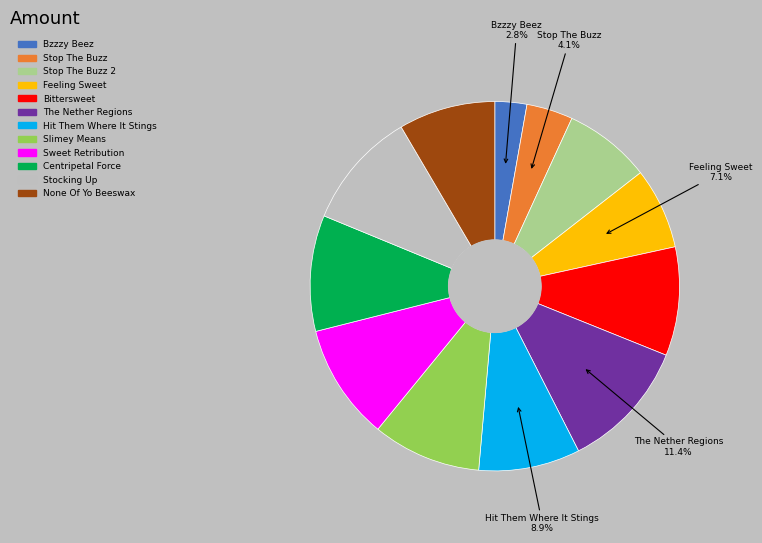

Does any single category account for the majority?

No